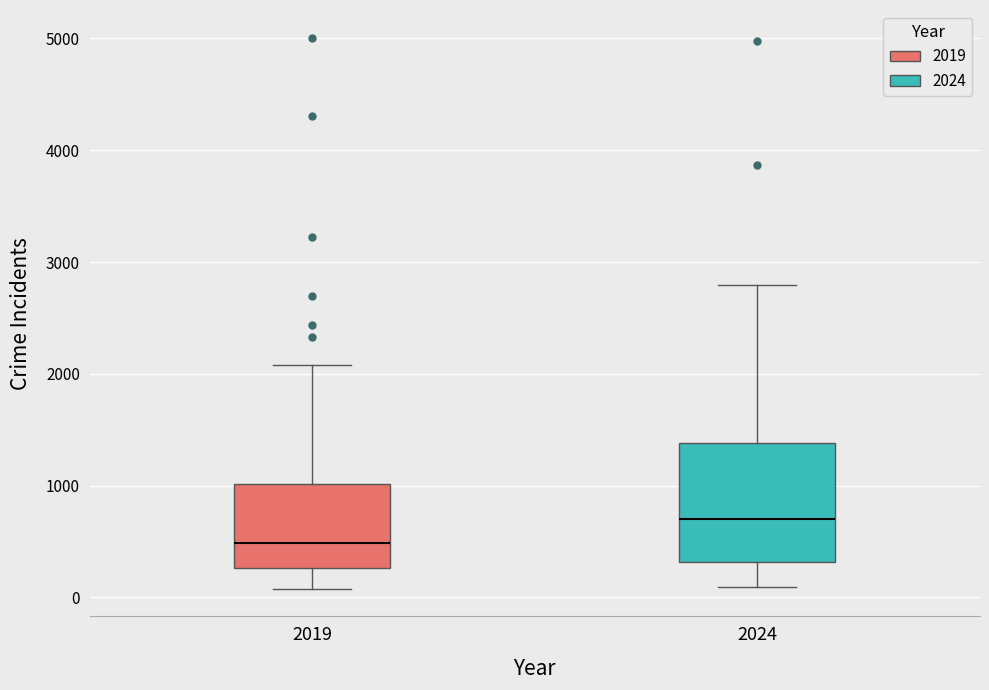

Reading left to right, read every box against the y-axis: the position of its median line, the range the box covers, and the ends of its whiskers. The values are not printed on the chart, so give them approximately, as read against the axis.

2019: median 500, box 300 to 1000, whiskers 100 to 2100
2024: median 700, box 300 to 1400, whiskers 100 to 2800